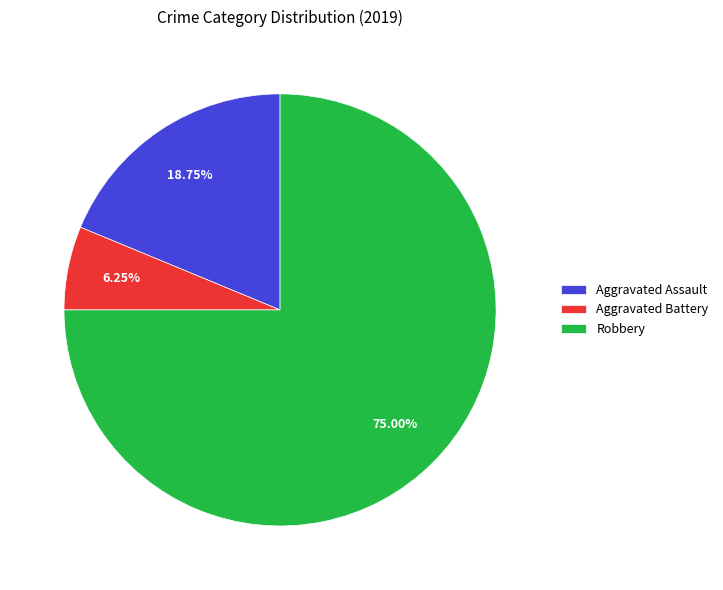

Is it true that Aggravated Assault is 19% of the pie?

True